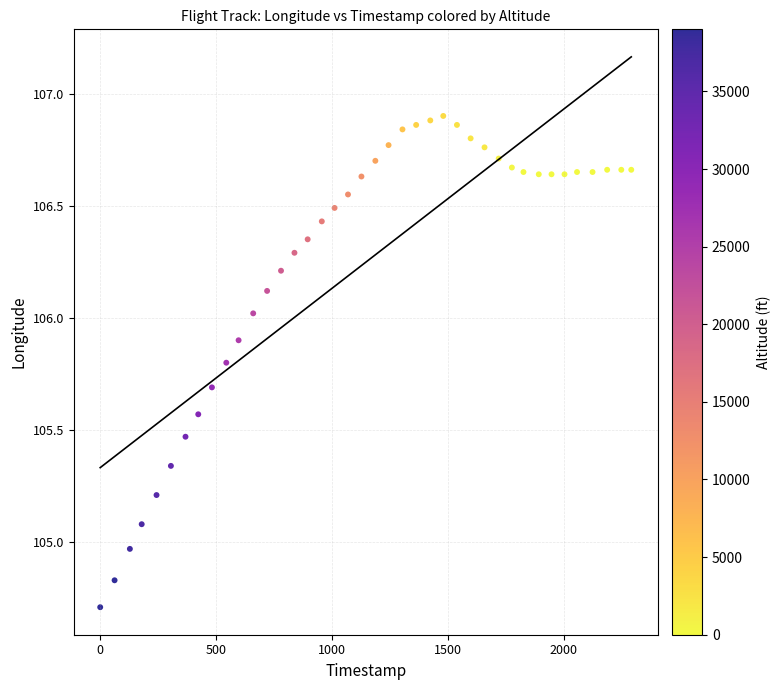

What is the range of X values (max minus min)?

2291.0